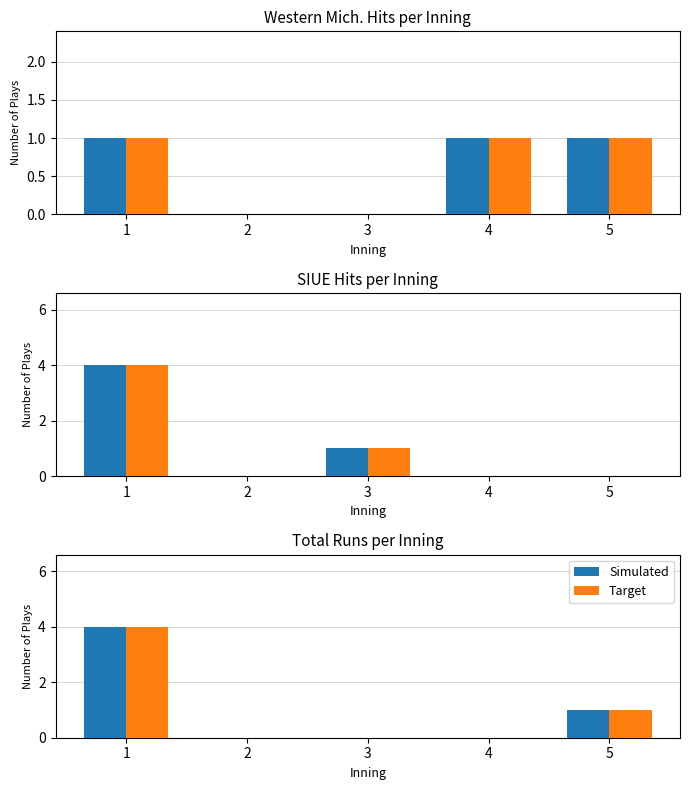

Which series has the widest spread of values?

Simulated